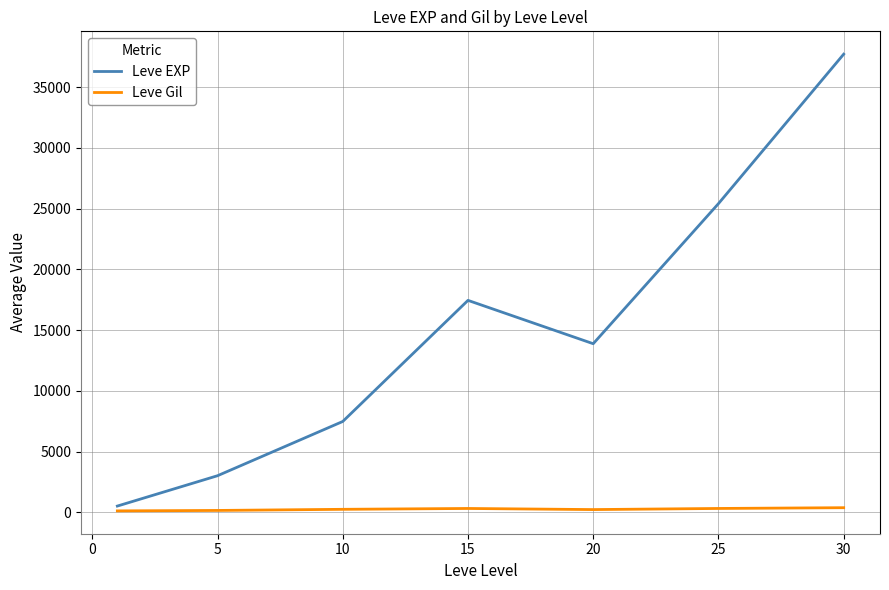

List the series in order of their overall mean, highest first.

Leve EXP, Leve Gil